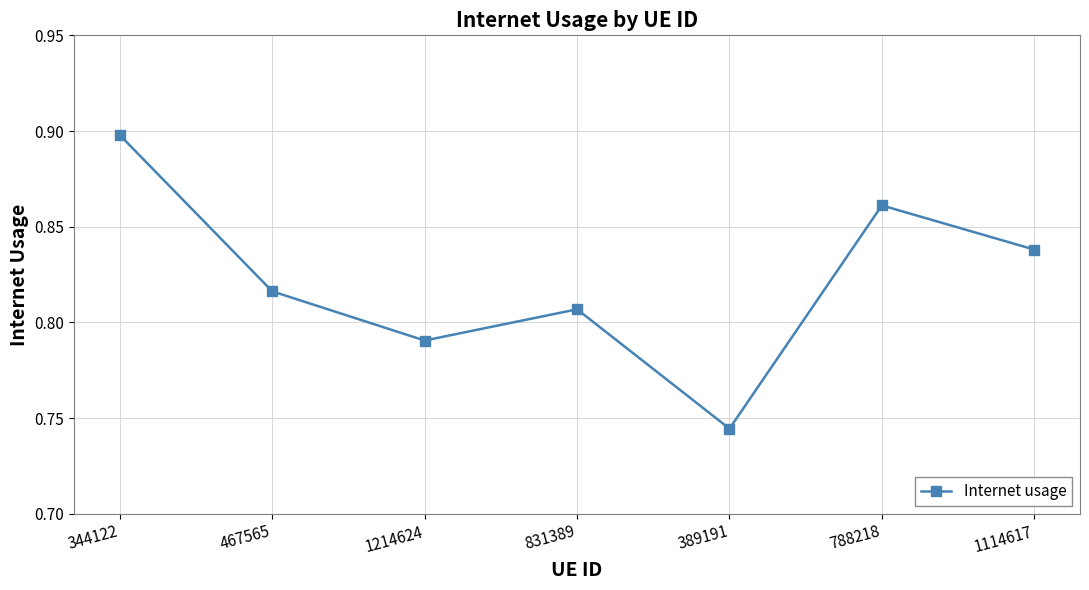

The value at 344122 is 1.4. True or false?

False